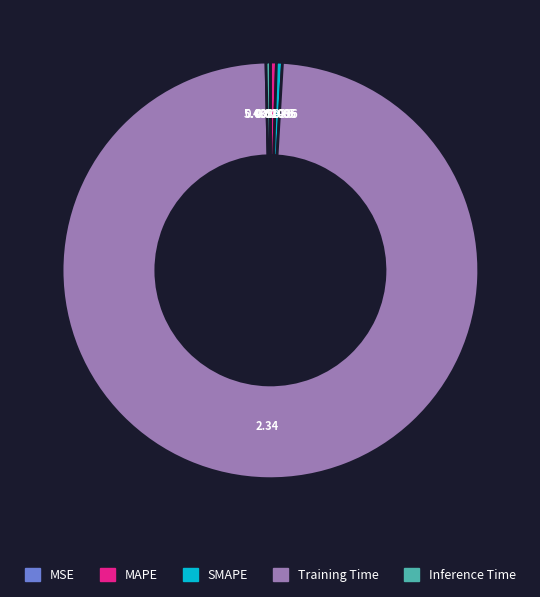

True or false: SMAPE accounts for 7% of the total.

False